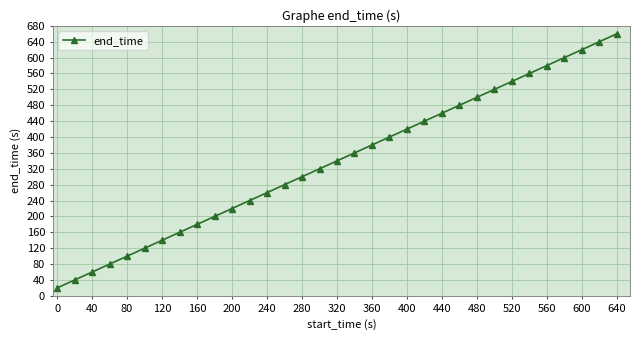

What is the value of the 9th point from the left?

180